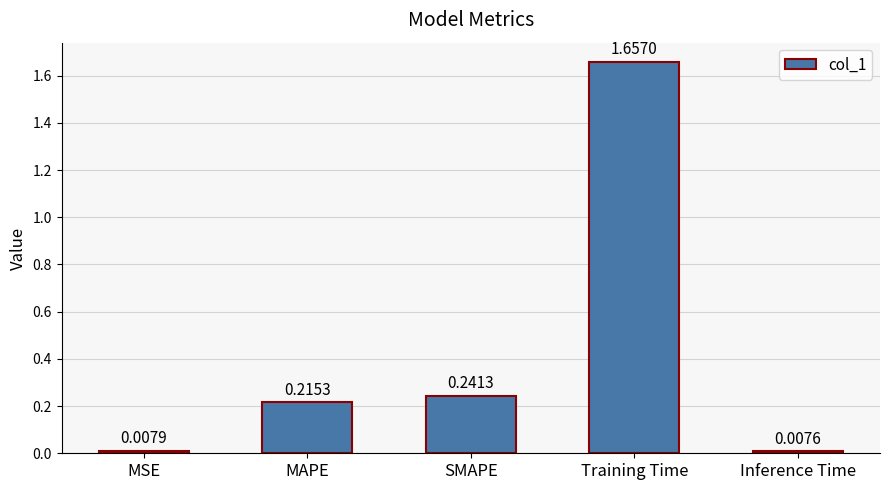

At which category does the chart reach its minimum across all series?

Inference Time